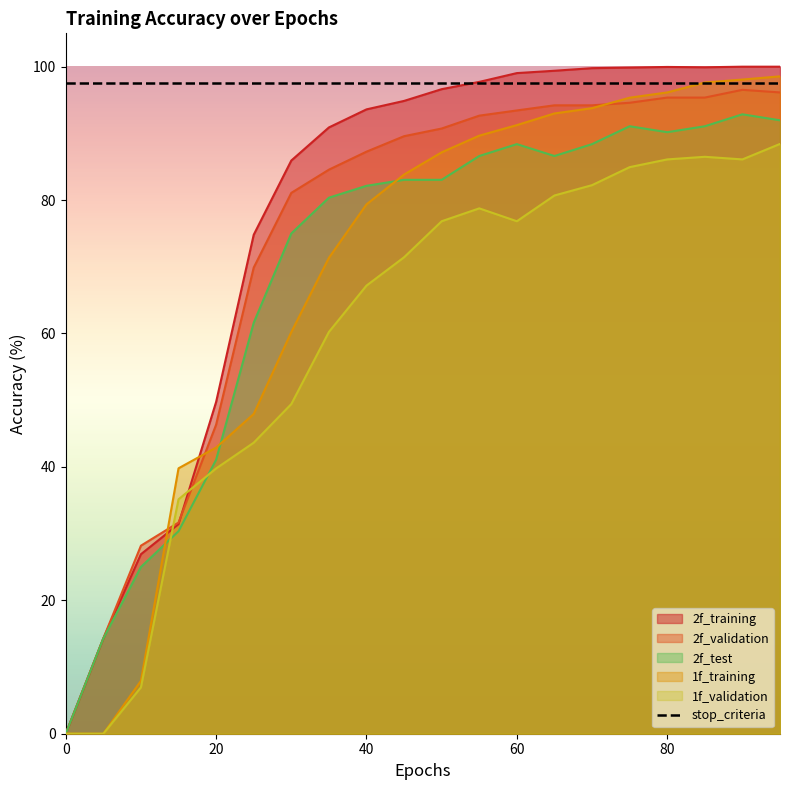

How many intersections are there between 2f_validation and 1f_validation?

2